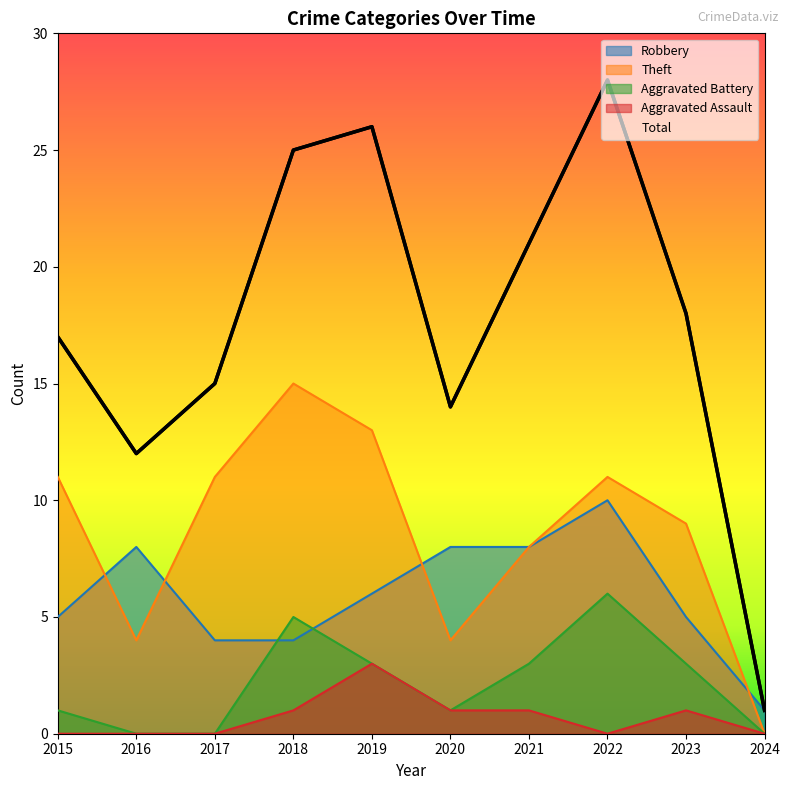

The Theft series shows 9 at 2023. True or false?

True